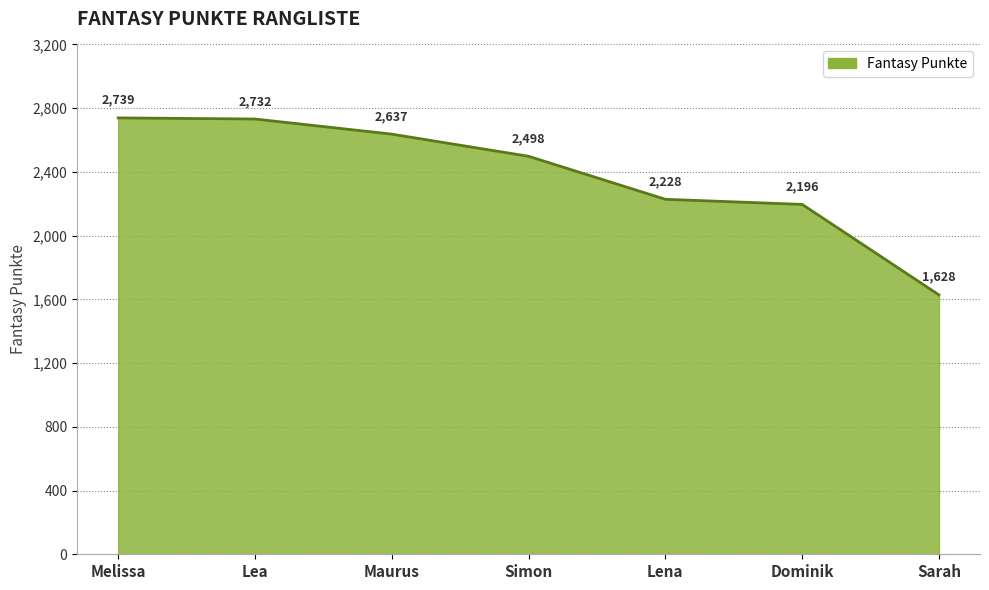

List the labels in order of value, largest first.

Melissa, Lea, Maurus, Simon, Lena, Dominik, Sarah